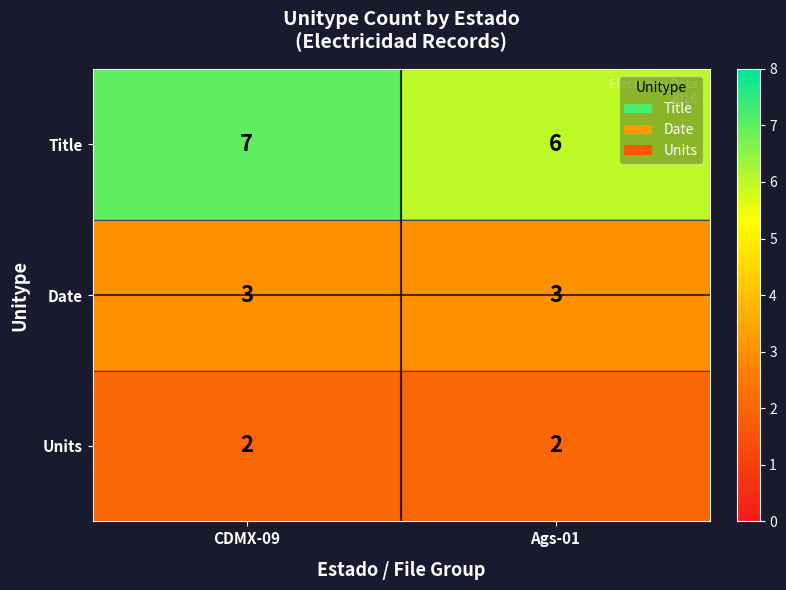

Reading left to right, extract all data points from this chart.

Title: CDMX-09=7	Ags-01=6
Date: CDMX-09=3	Ags-01=3
Units: CDMX-09=2	Ags-01=2